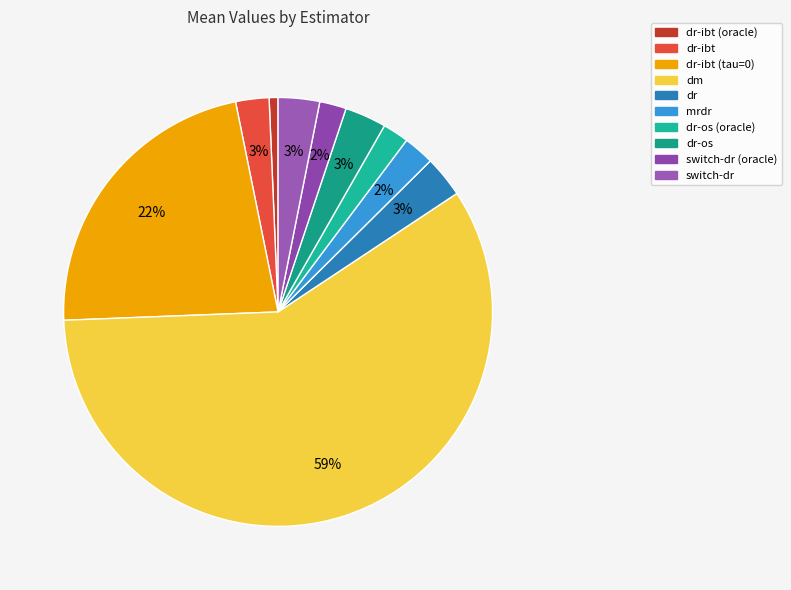

How many segments does this pie chart have?

10